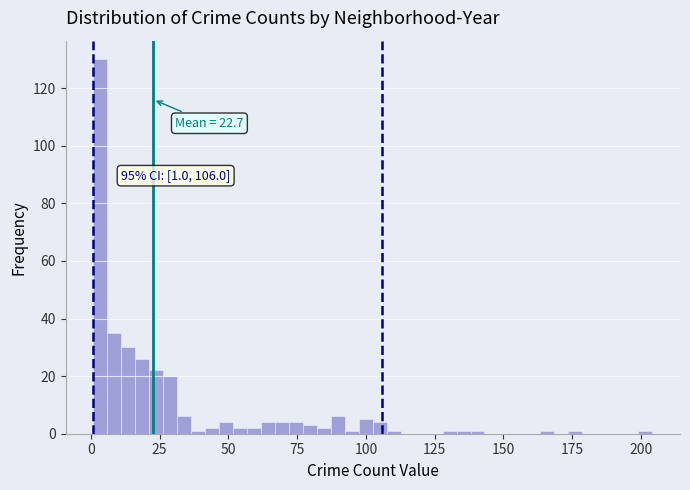

Around what value on the x-axis is the tallest bar? Give the approximate position of its centre, as read against the axis.

5